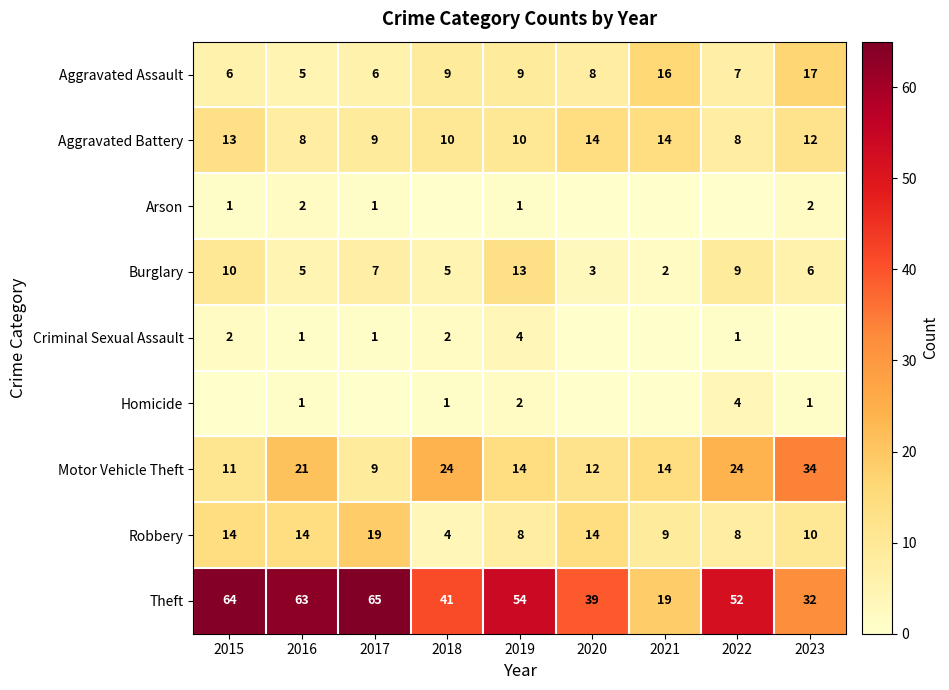

At which category is the sum across all series the highest?

2015